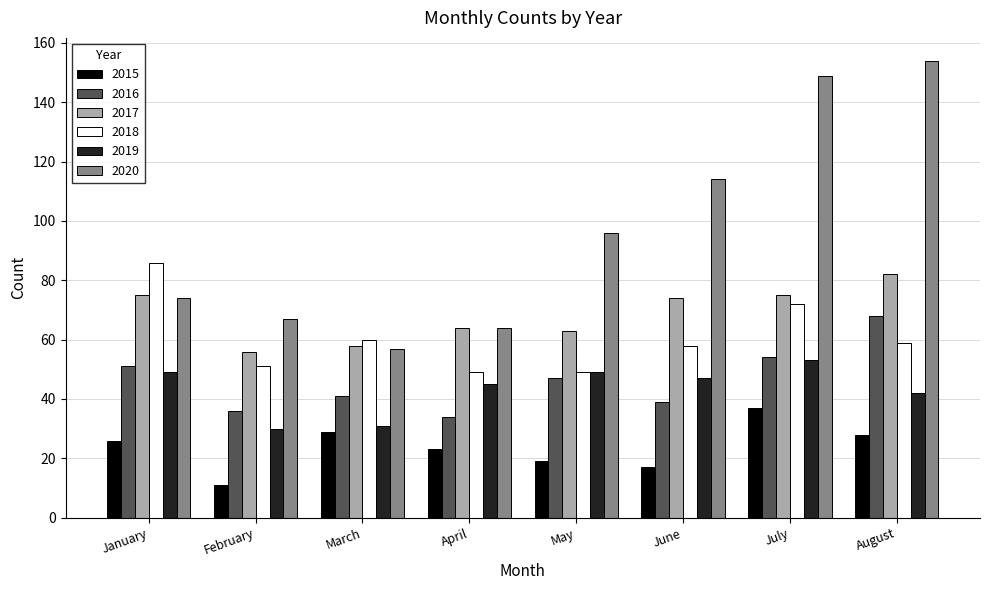

At which label does 2017 reach its minimum?

February